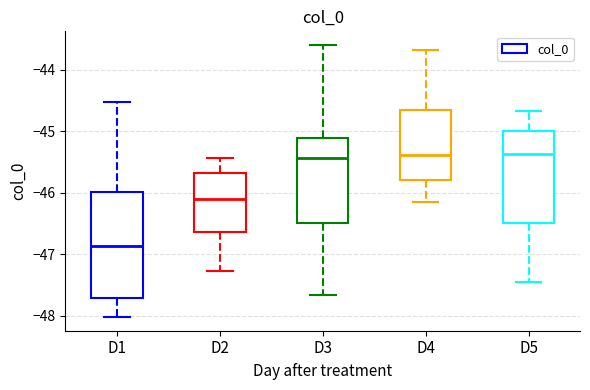

Reading left to right, read every box against the y-axis: the position of its median line, the range the box covers, and the ends of its whiskers. The values are not printed on the chart, so give them approximately, as read against the axis.

D1: median -46.9, box -47.7 to -46.0, whiskers -48.0 to -44.5
D2: median -46.1, box -46.6 to -45.7, whiskers -47.3 to -45.4
D3: median -45.4, box -46.5 to -45.1, whiskers -47.7 to -43.6
D4: median -45.4, box -45.8 to -44.7, whiskers -46.1 to -43.7
D5: median -45.4, box -46.5 to -45.0, whiskers -47.4 to -44.7